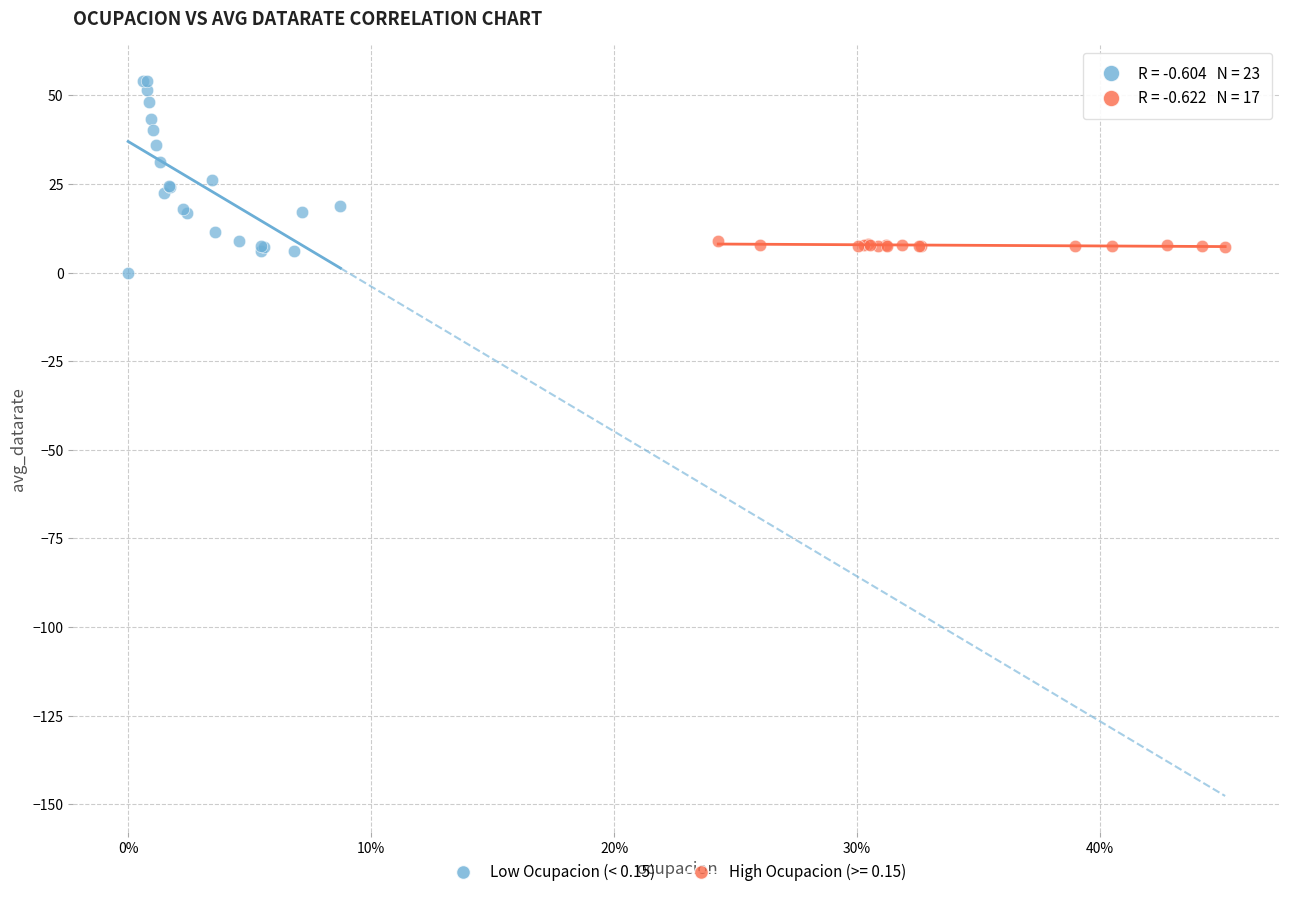

Which series has the largest Y range (max minus min)?

Low Ocupacion (< 0.15)